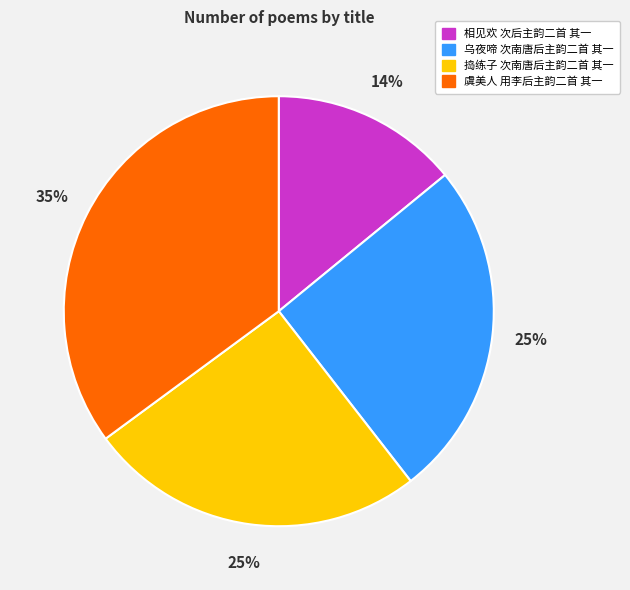

To the nearest percent, what is the average slice percentage?

25%